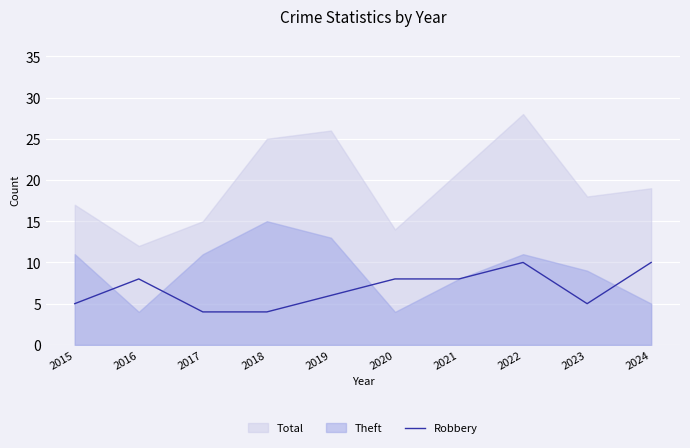

Is it true that the value at 2021 is 8?

True